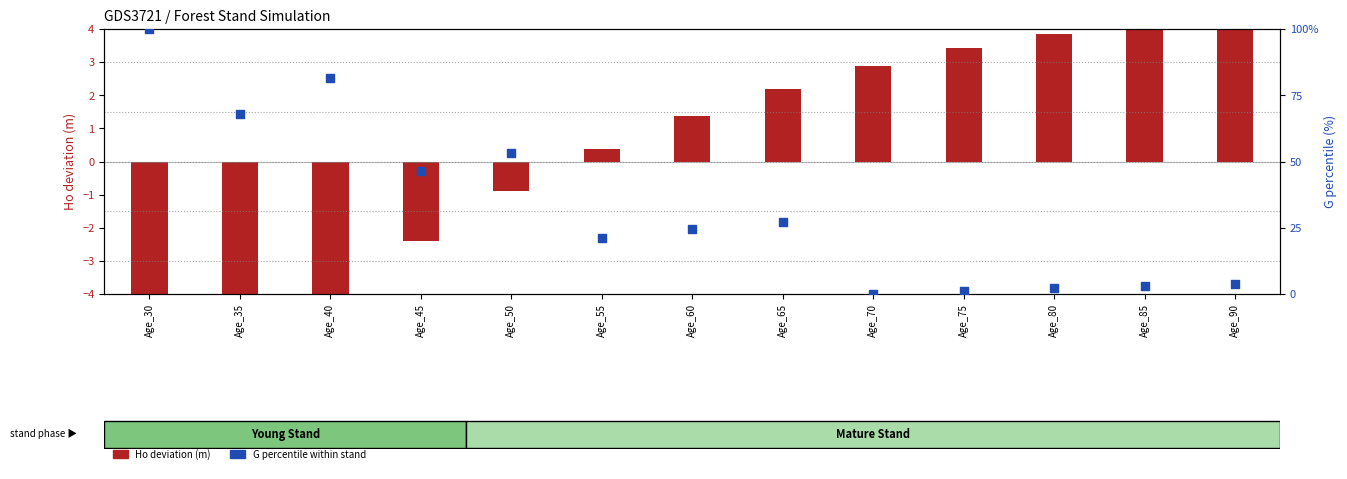

Which series has the largest total across all categories?

G normalized (%)